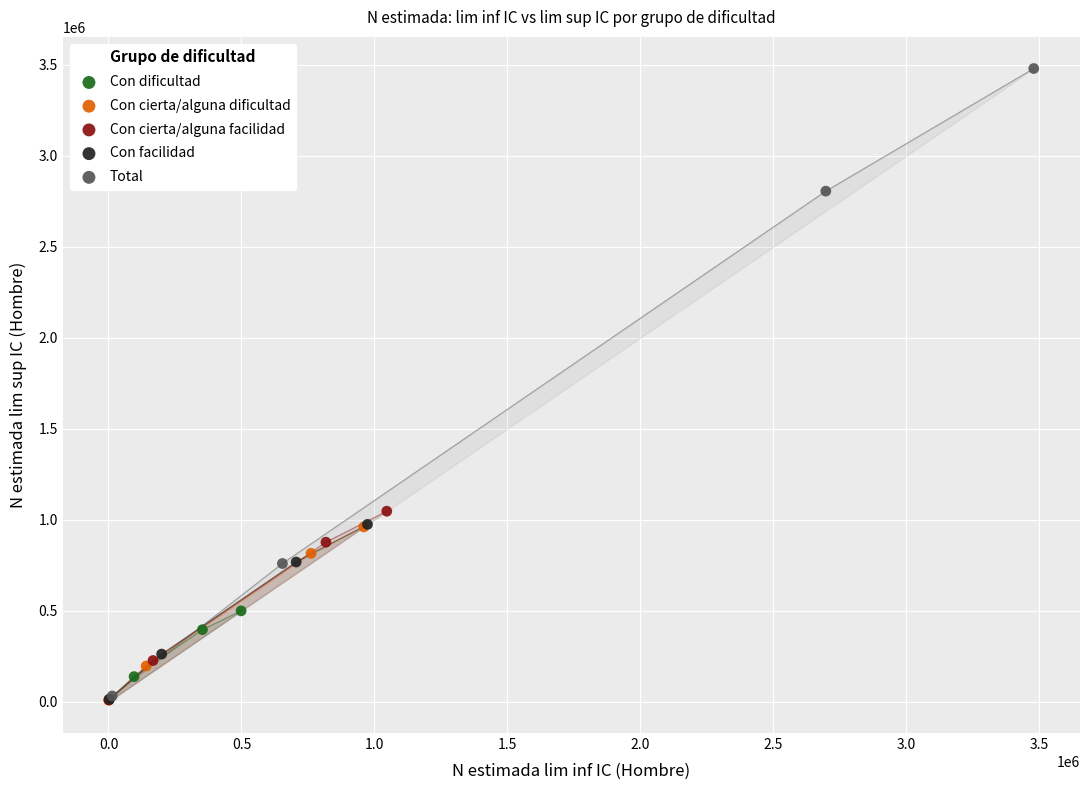

Which series contains the highest Y value?

Total